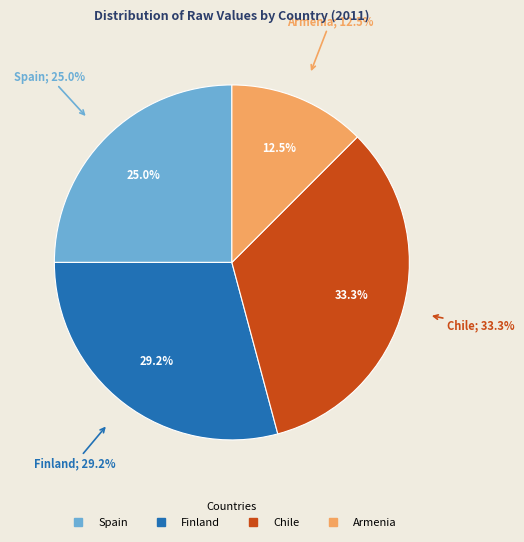

To the nearest percent, what is the difference between the Chile and Finland slice percentages?

4%